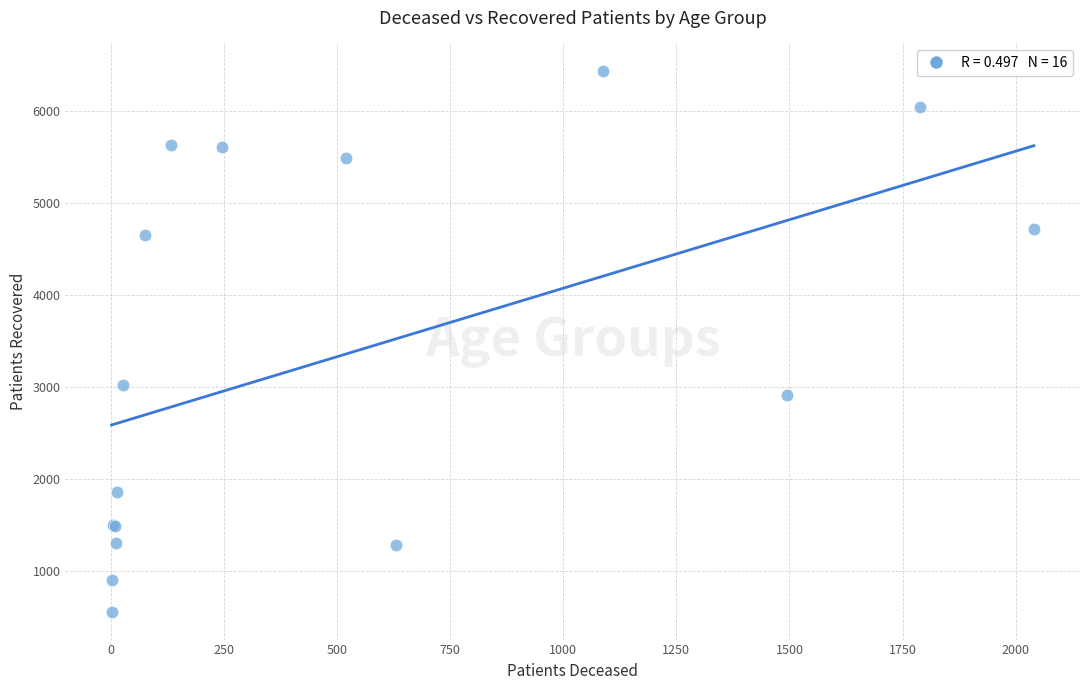

What Y value in the scatter plot is closest to 3494?

3024